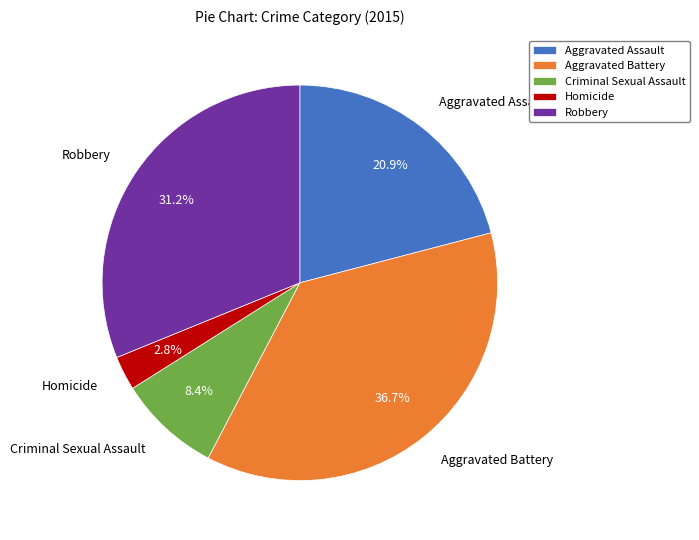

What percentage is NOT represented by Criminal Sexual Assault?

91.6%